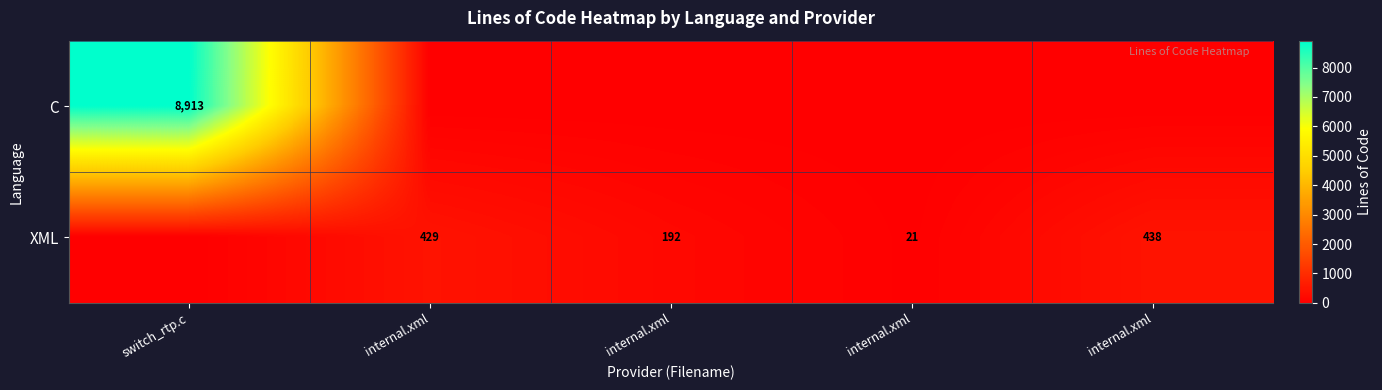

What is the sum of all C values?

8913